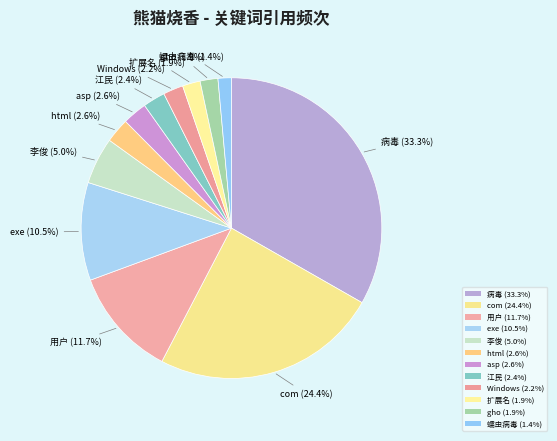

Which category has the biggest portion of the pie?

病毒